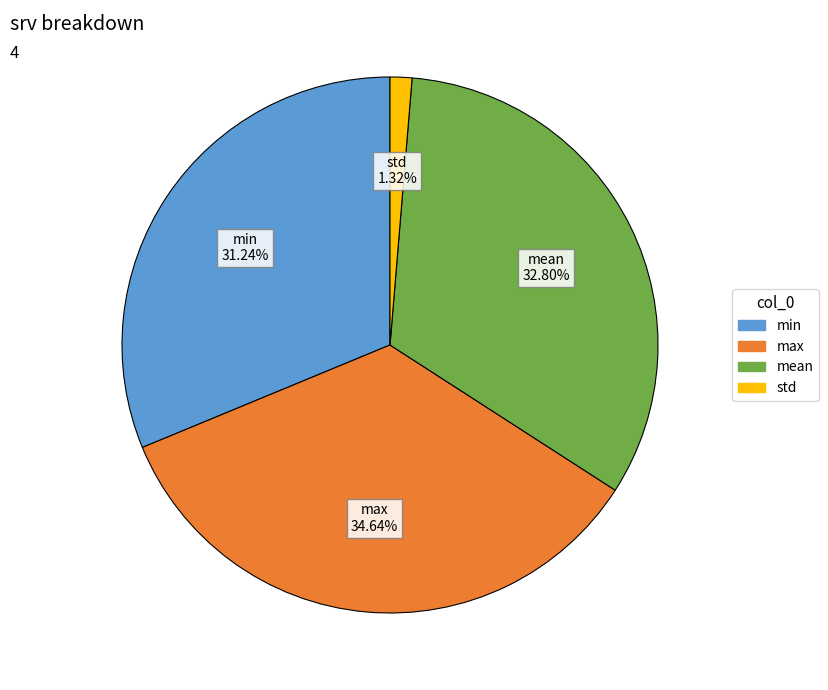

Does std represent more than half of the total?

No